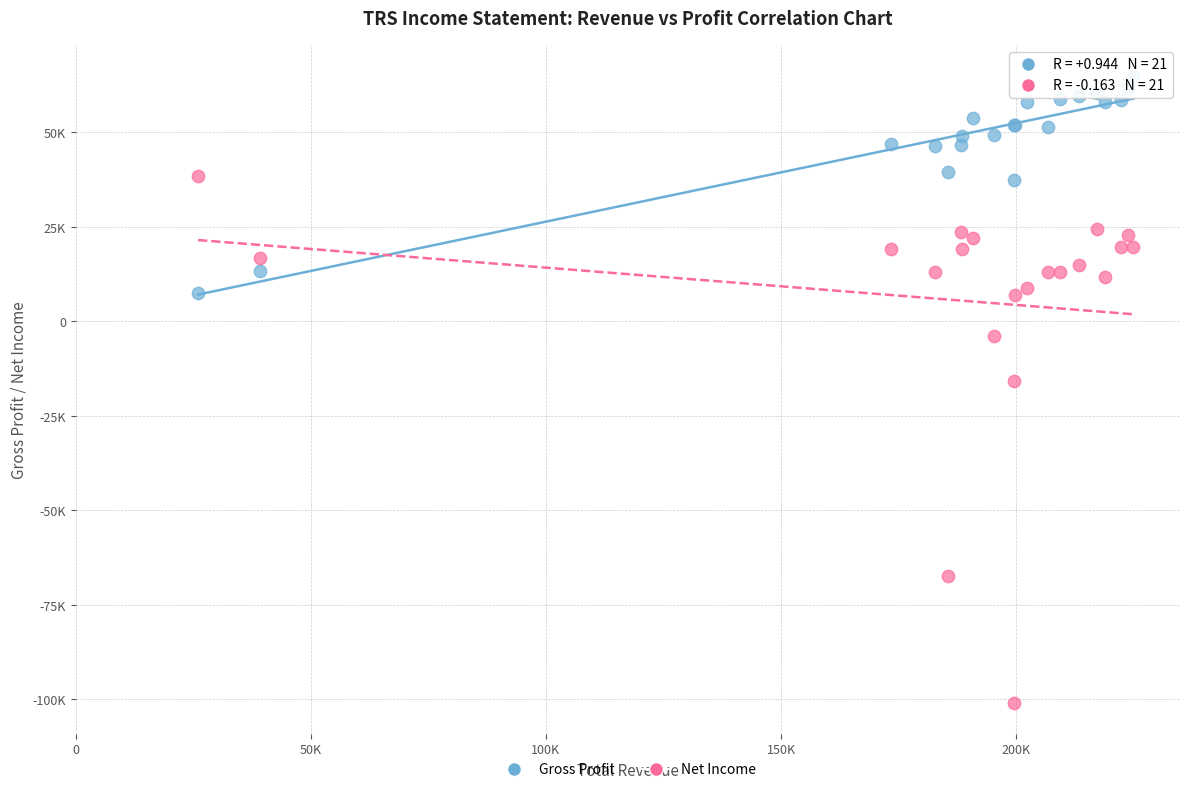

Which series has the largest Y range (max minus min)?

Net Income